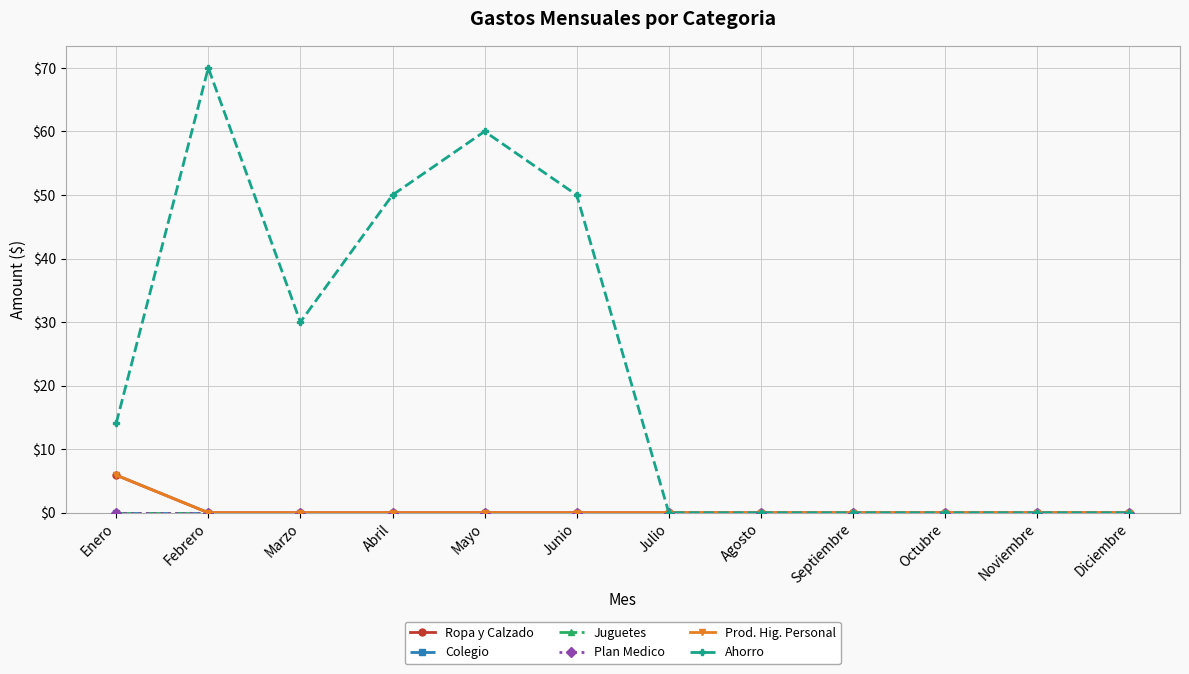

Which series changed the most between Julio and Agosto?

Ropa y Calzado